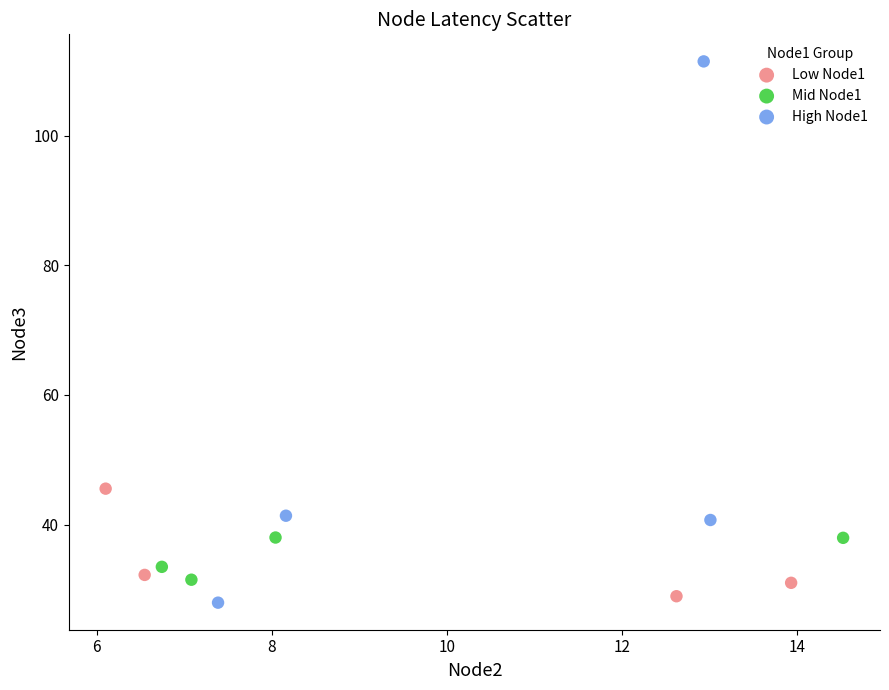

Which series contains the highest Y value?

High Node1